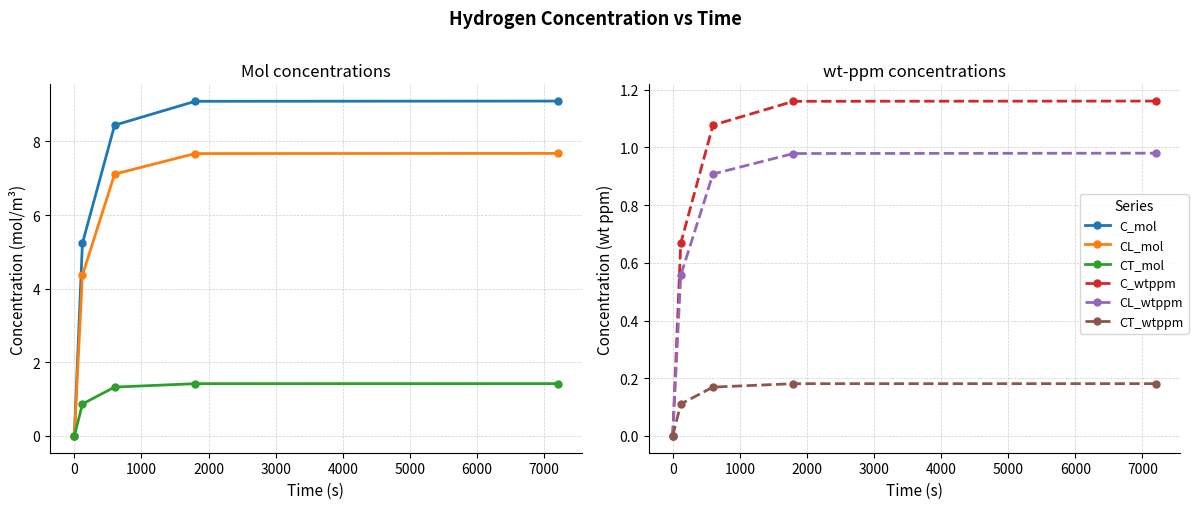

Is the value of CL_mol at −1000 greater than the value of C_mol at 0?

No